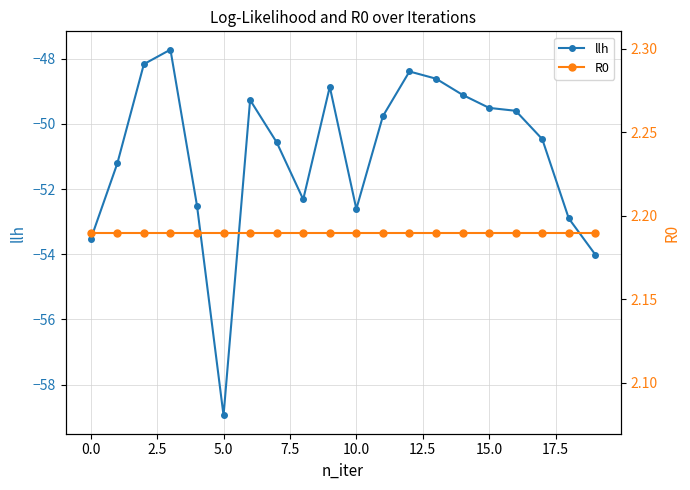

Rank the series by their average value, from lowest to highest.

llh, R0